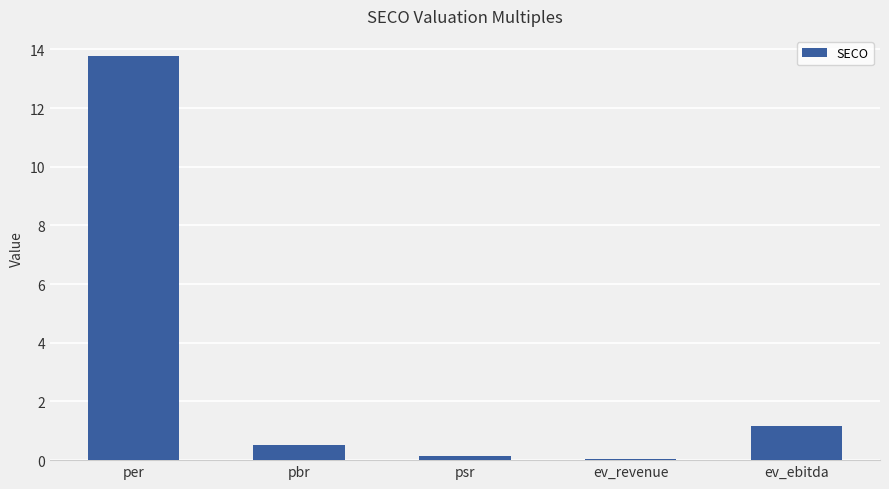

Between ev_ebitda and ev_revenue, which is larger?

ev_ebitda